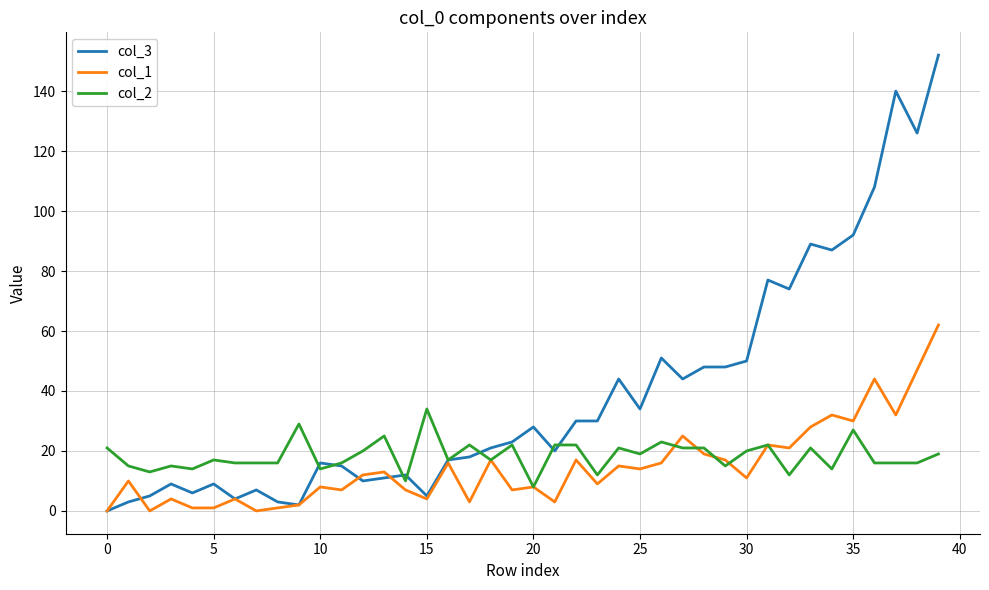

Reading left to right, list all the values displayed in this chart.

col_3: 0	3	5	9	6	9	4	7	3	2	16	15	10	11	12	5	17	18	21	23	28	20	30	30	44	34	51	44	48	48	50	77	74	89	87	92	108	140	126	152
col_1: 0	10	0	4	1	1	4	0	1	2	8	7	12	13	7	4	16	3	17	7	8	3	17	9	15	14	16	25	19	17	11	22	21	28	32	30	44	32	47	62
col_2: 21	15	13	15	14	17	16	16	16	29	14	16	20	25	10	34	17	22	17	22	8	22	22	12	21	19	23	21	21	15	20	22	12	21	14	27	16	16	16	19